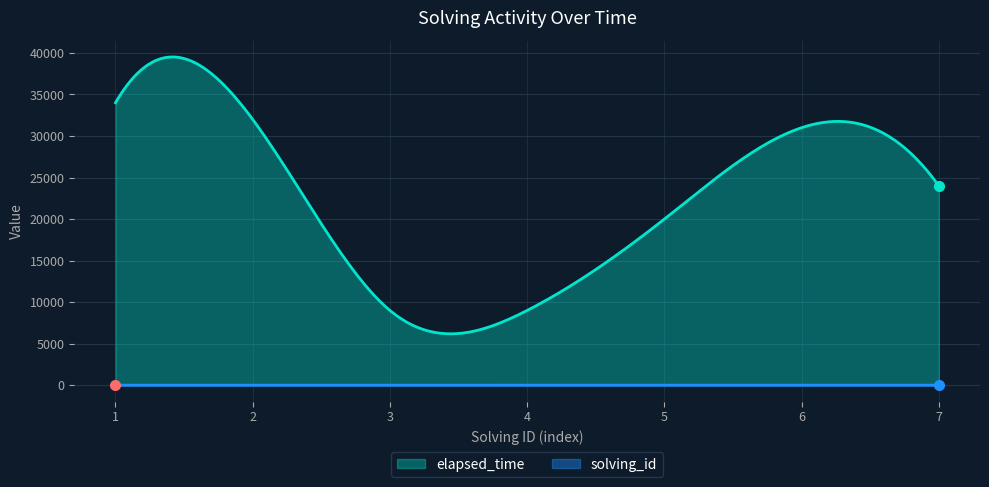

How many solving_id values are between 2 and 6?

5